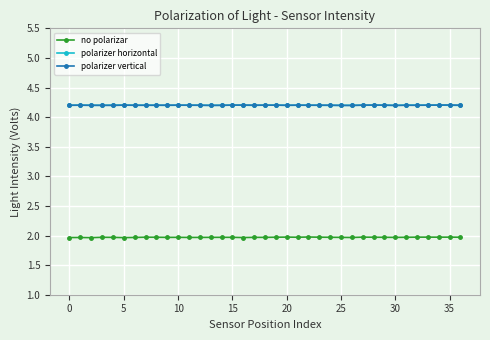

True or false: polarizer horizontal and no polarizar cross at least once.

False